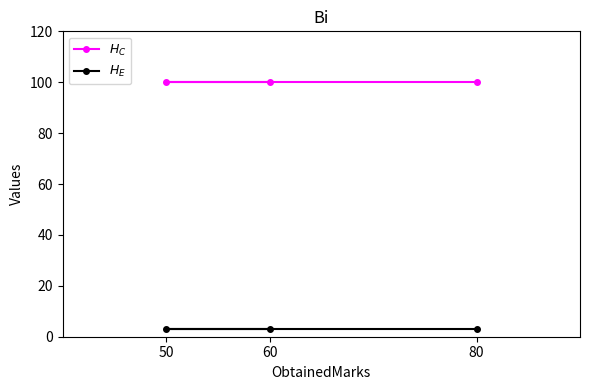

Reading left to right, list all the values displayed in this chart.

$H_C$: 100	100	100
$H_E$: 3	3	3